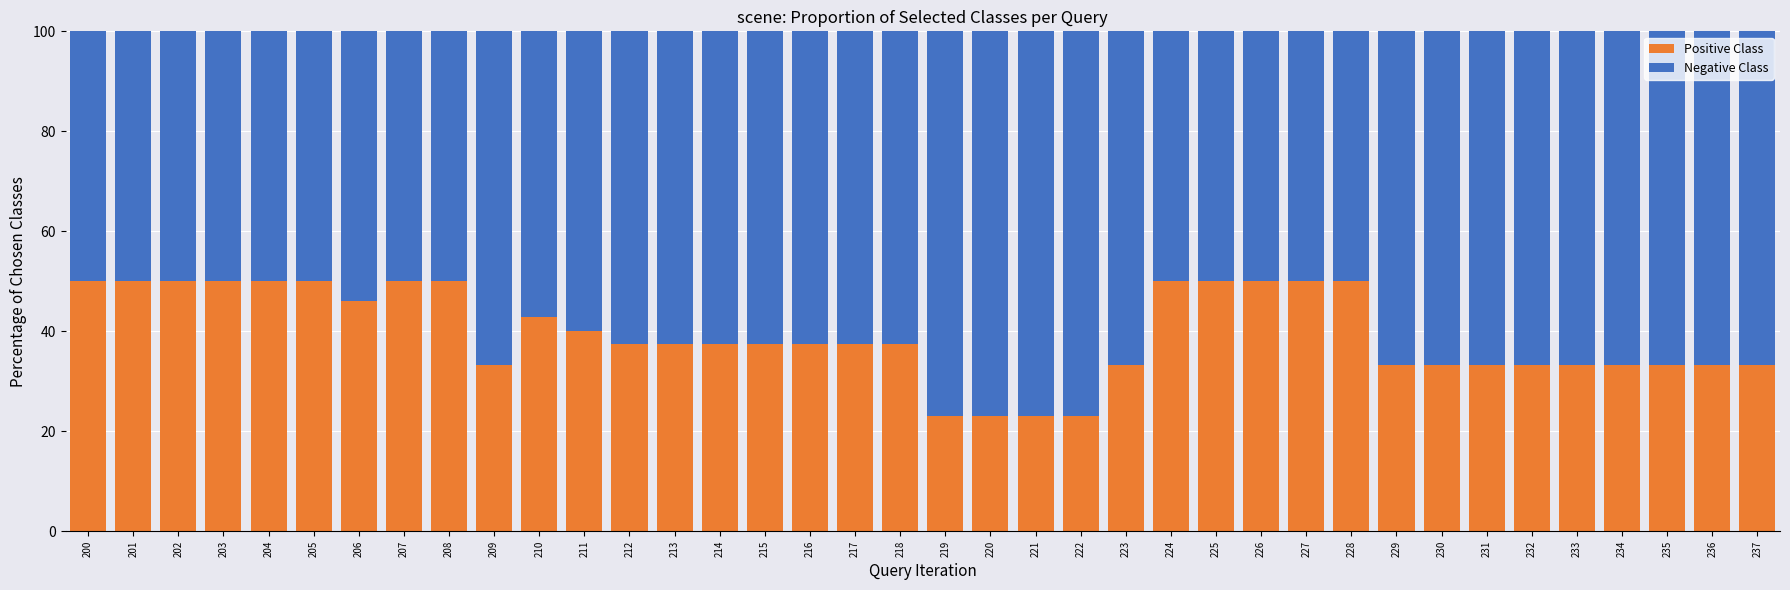

The Positive Class series shows 19.7 at 200. True or false?

False